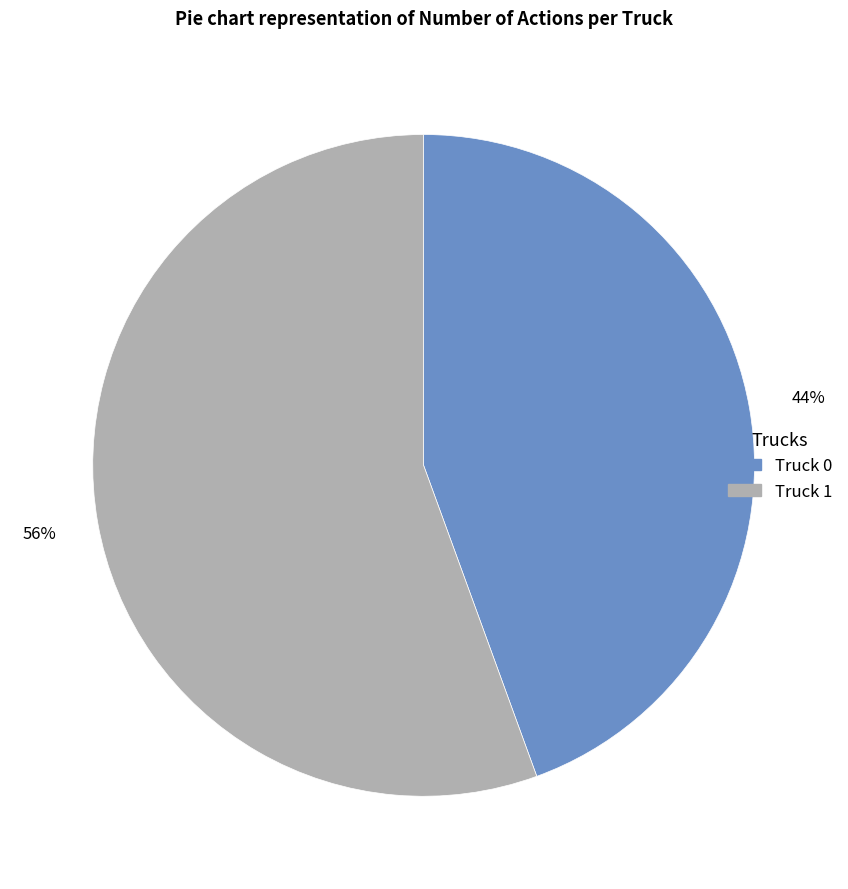

Rank the categories by value from lowest to highest.

Truck 0, Truck 1